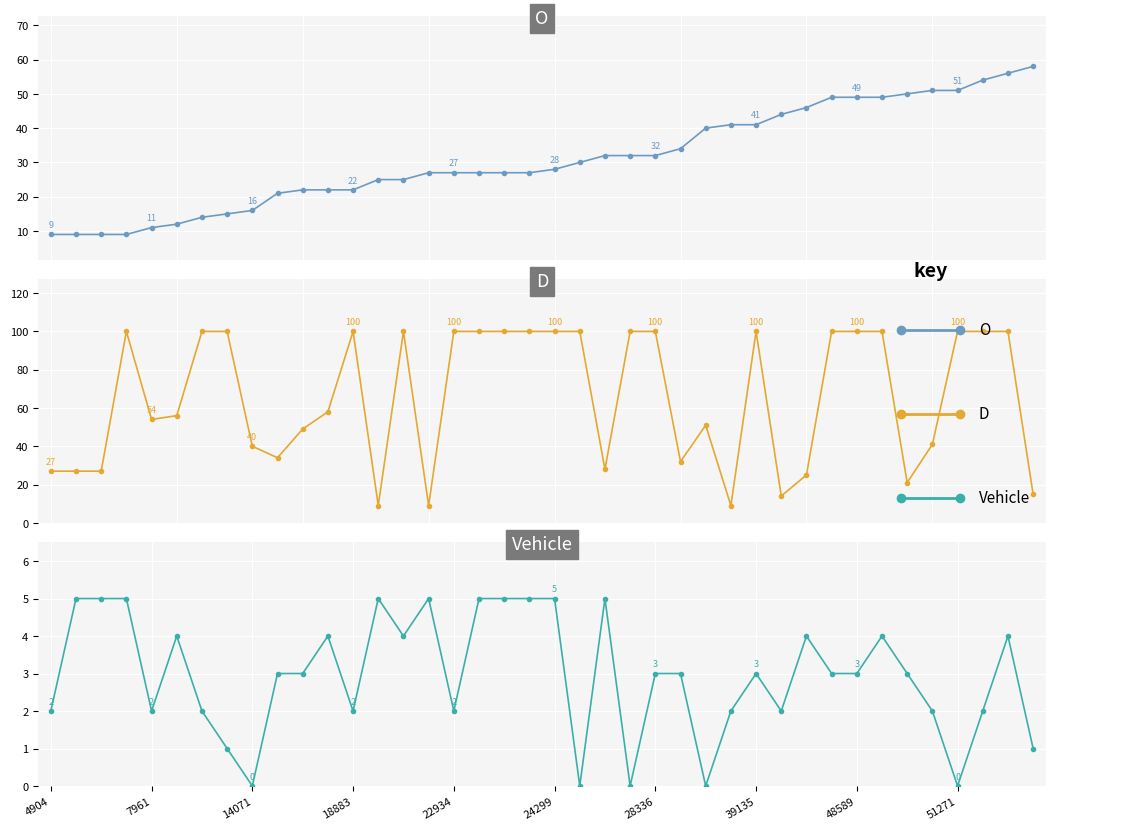

Reading left to right, what are all the values shown in this chart?

O: 9	9	9	9	11	12	14	15	16	21	22	22	22	25	25	27	27	27	27	27	28	30	32	32	32	34	40	41	41	44	46	49	49	49	50	51	51	54	56	58
D: 27	27	27	100	54	56	100	100	40	34	49	58	100	9	100	9	100	100	100	100	100	100	28	100	100	32	51	9	100	14	25	100	100	100	21	41	100	100	100	15
Vehicle: 2	5	5	5	2	4	2	1	0	3	3	4	2	5	4	5	2	5	5	5	5	0	5	0	3	3	0	2	3	2	4	3	3	4	3	2	0	2	4	1